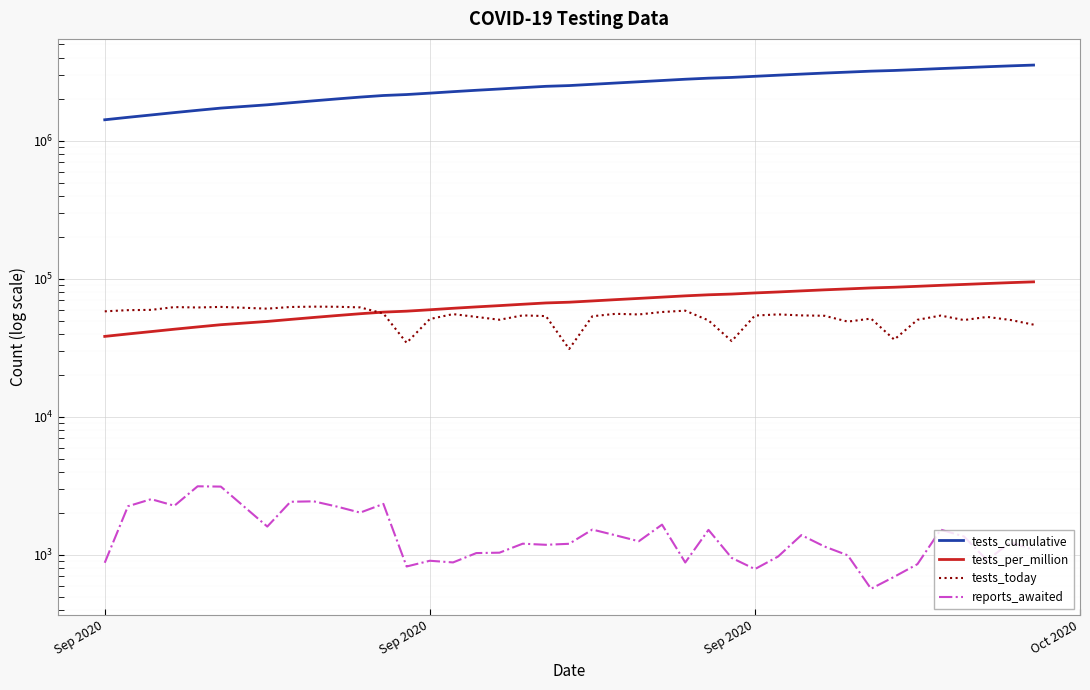

What is the difference between the maximum and minimum values in the tests_cumulative series?

2123205